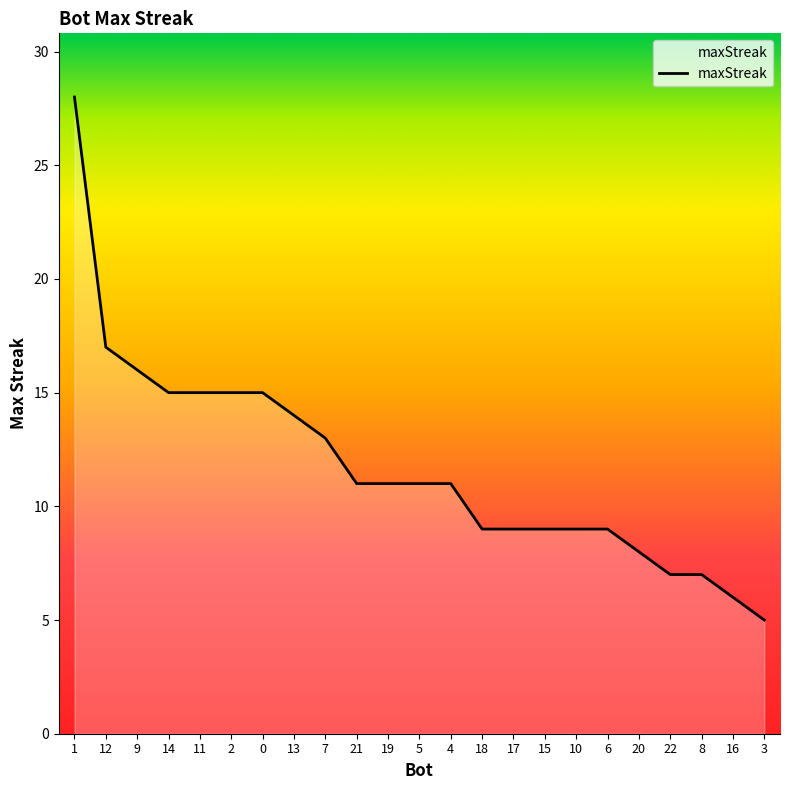

What is the sum of the values at 18 and 19?

20